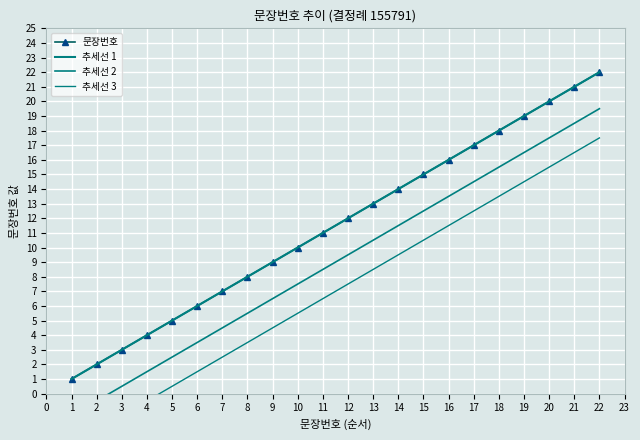

What is the value of the 문장번호 point at the 13th from the left?

13.0